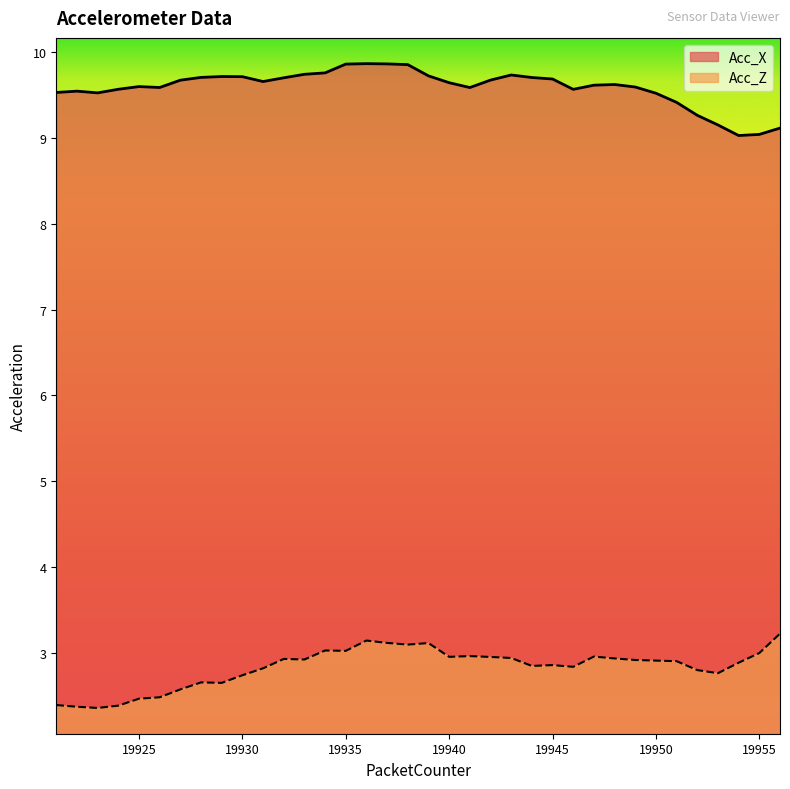

Reading right to left, extract all data points from this chart.

Acc_X: 9.1	9.0	9.0	9.1	9.3	9.4	9.5	9.6	9.6	9.6	9.6	9.7	9.7	9.7	9.7	9.6	9.6	9.7	9.9	9.9	9.9	9.9	9.8	9.7	9.7	9.7	9.7	9.7	9.7	9.7	9.6	9.6	9.6	9.5	9.5	9.5
Acc_Z: 3.2	3.0	2.9	2.8	2.8	2.9	2.9	2.9	2.9	3.0	2.8	2.9	2.8	2.9	3.0	3.0	3.0	3.1	3.1	3.1	3.1	3.0	3.0	2.9	2.9	2.8	2.7	2.7	2.7	2.6	2.5	2.5	2.4	2.4	2.4	2.4